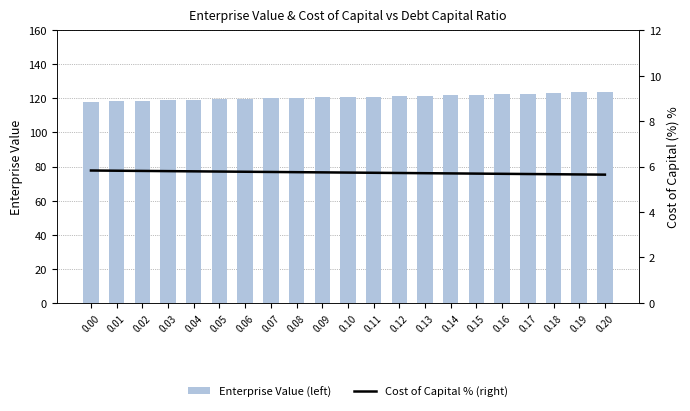

What is the value of the cost_capital_pct bar at the 9th from the left?

5.8